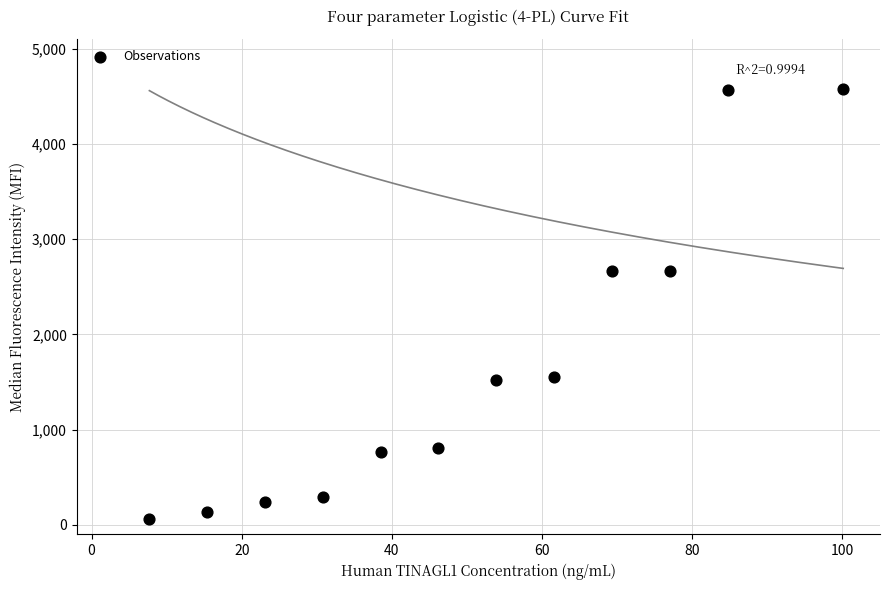

What is the average Y value?

1654